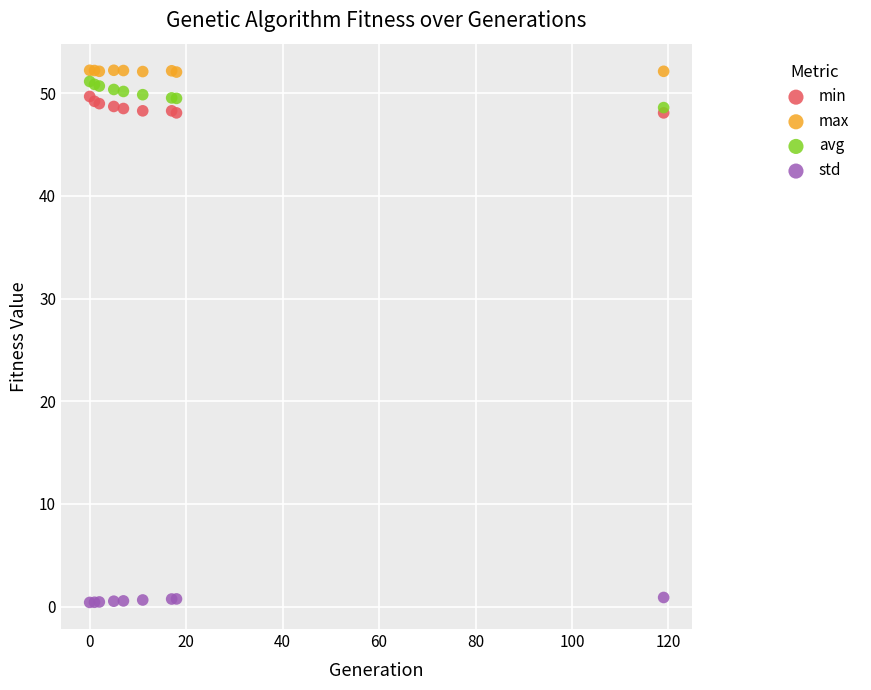

Which series contains the lowest Y value?

std